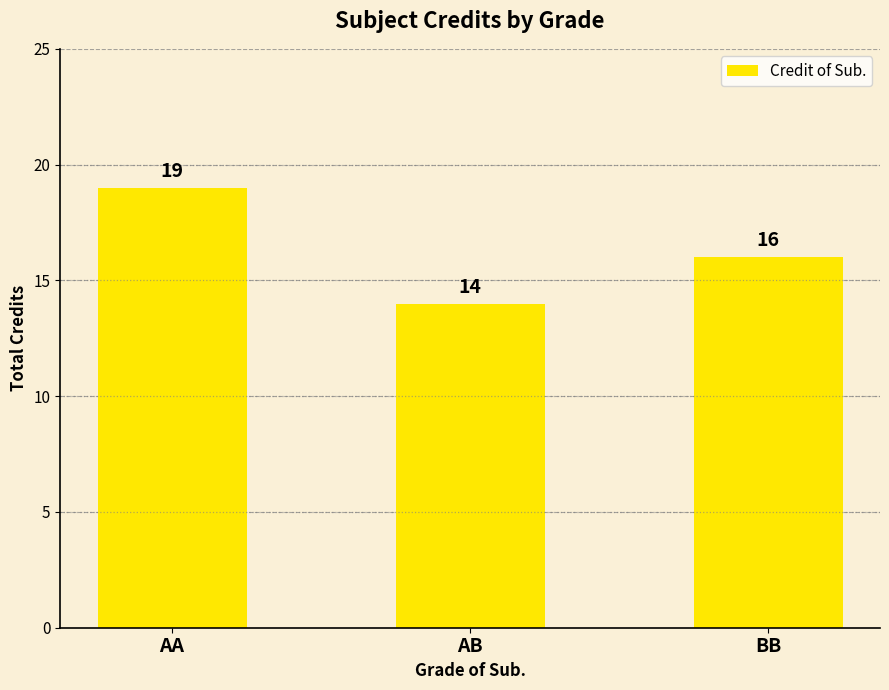

Is it true that the value at BB is 16?

True